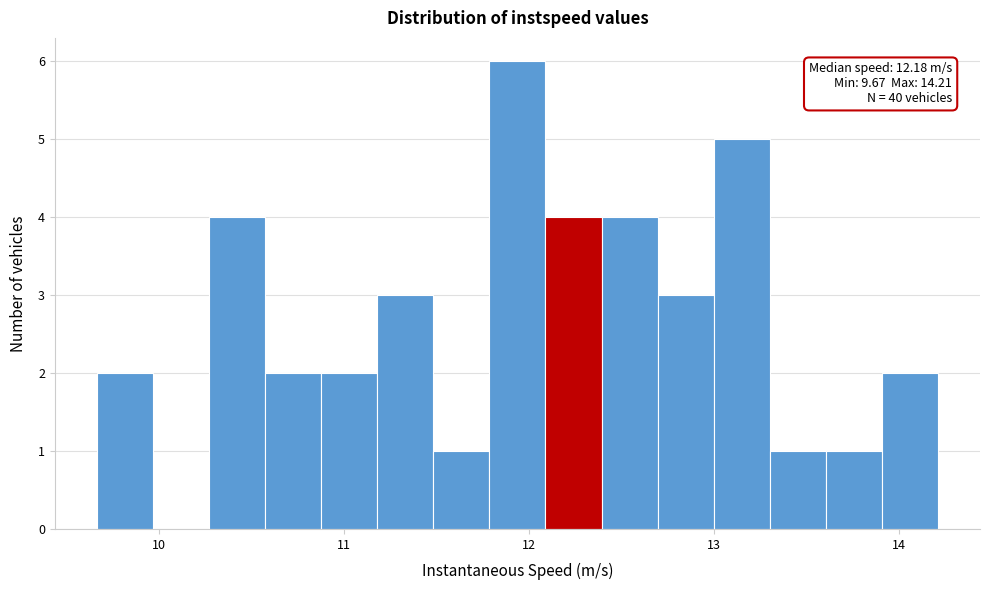

Around what value on the x-axis is the tallest bar? Give the approximate position of its centre, as read against the axis.

11.9